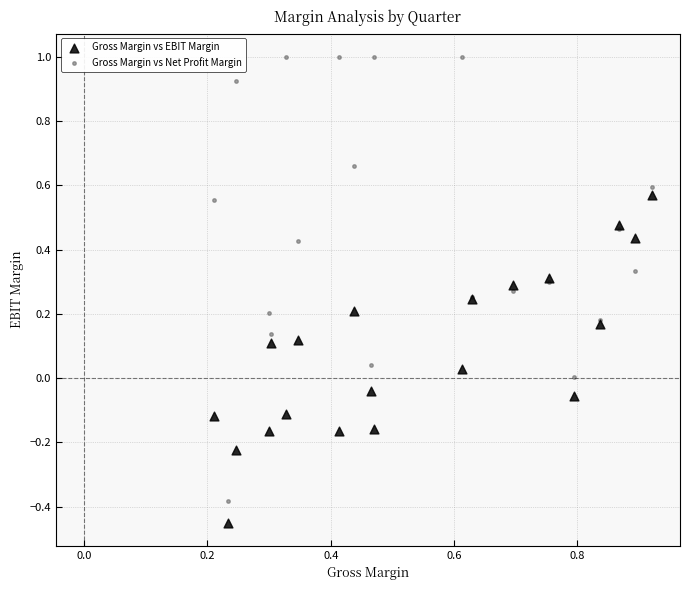

What are all the series names shown in the legend?

Gross Margin vs EBIT Margin, Gross Margin vs Net Profit Margin